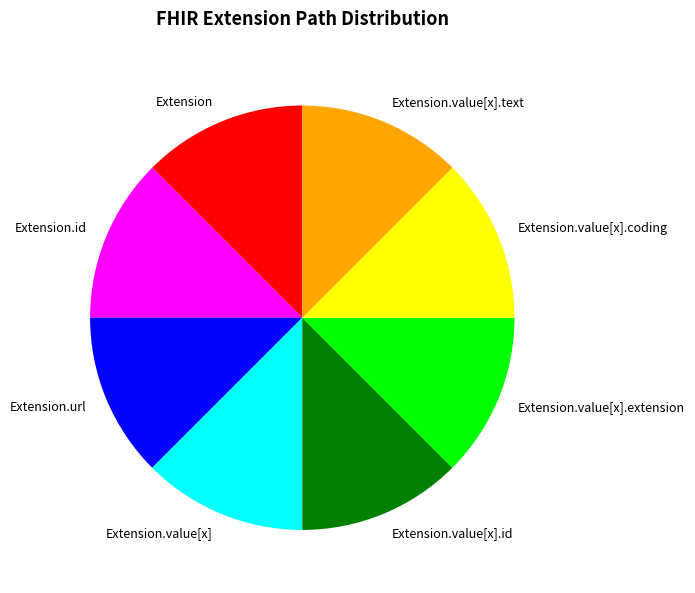

The Extension.value[x] slice represents 7% of the pie. True or false?

False